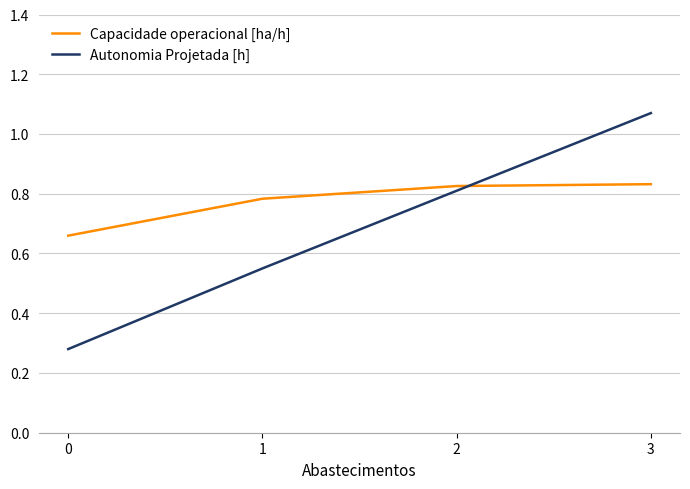

Is it true that Capacidade operacional [ha/h] equals 0.2 at 2?

False